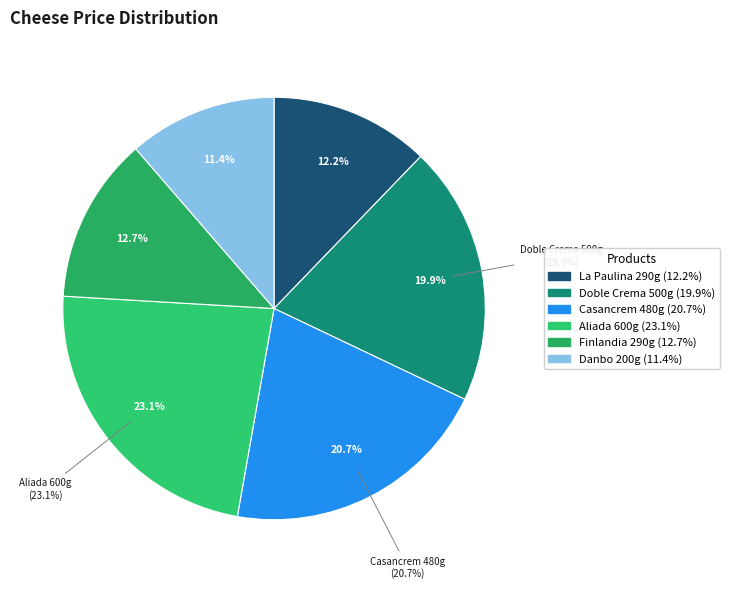

Does Queso Danbo Feteado Check 200 G account for over 50% of the chart?

No